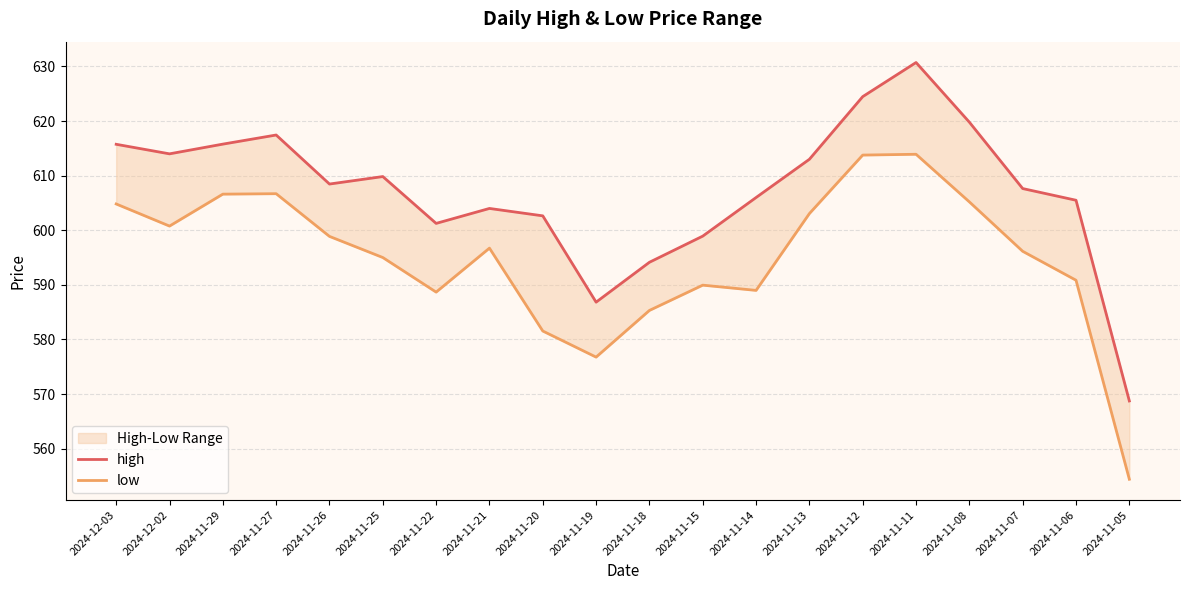

Reading left to right, list all the values displayed in this chart.

high: 2024-12-03=615.8	2024-12-02=614.0	2024-11-29=615.8	2024-11-27=617.5	2024-11-26=608.5	2024-11-25=609.8	2024-11-22=601.3	2024-11-21=604.0	2024-11-20=602.6	2024-11-19=586.8	2024-11-18=594.1	2024-11-15=598.9	2024-11-14=606.0	2024-11-13=613.0	2024-11-12=624.5	2024-11-11=630.7	2024-11-08=619.8	2024-11-07=607.6	2024-11-06=605.5	2024-11-05=568.7
low: 2024-12-03=604.8	2024-12-02=600.8	2024-11-29=606.6	2024-11-27=606.7	2024-11-26=598.9	2024-11-25=595.0	2024-11-22=588.7	2024-11-21=596.7	2024-11-20=581.5	2024-11-19=576.8	2024-11-18=585.3	2024-11-15=590.0	2024-11-14=589.0	2024-11-13=603.1	2024-11-12=613.8	2024-11-11=613.9	2024-11-08=605.2	2024-11-07=596.1	2024-11-06=590.9	2024-11-05=554.4